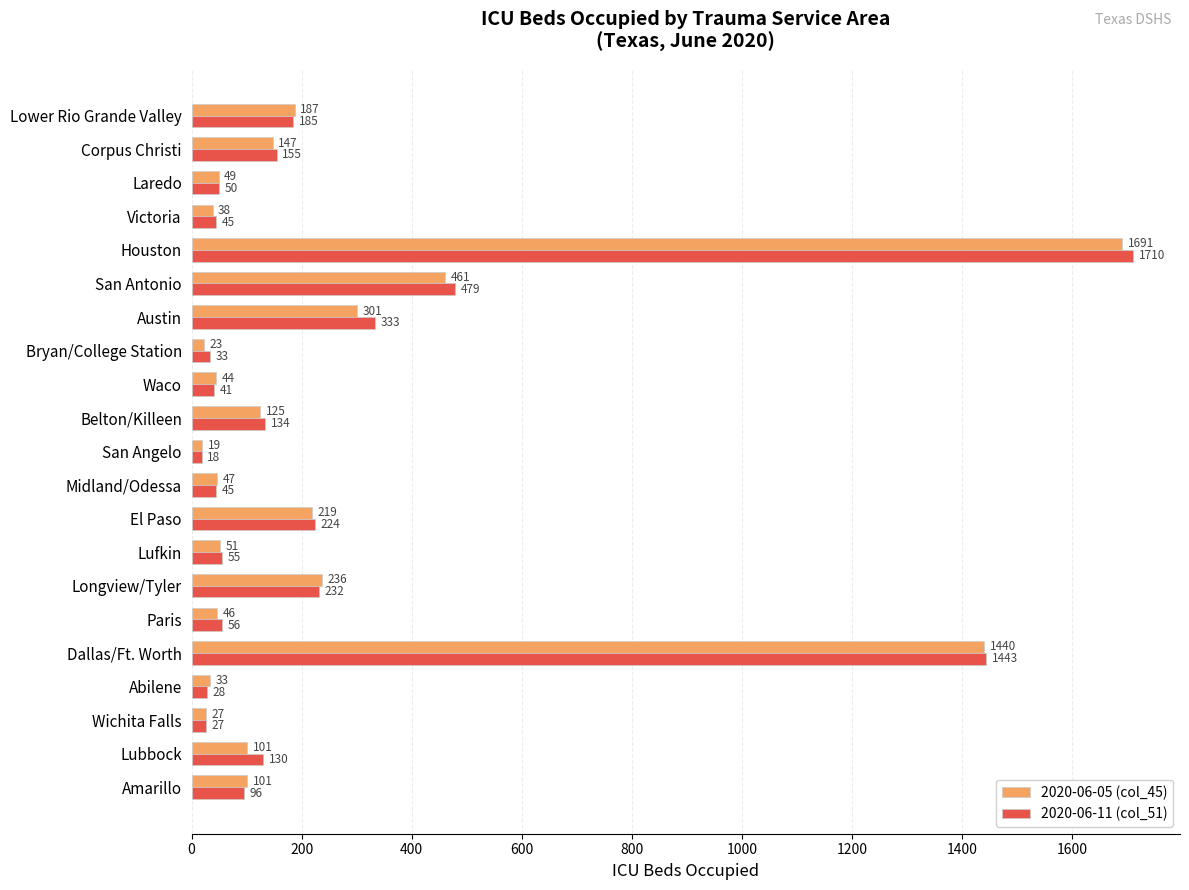

Is it true that 2020-06-05 (col_45) equals 125 at Belton/Killeen?

True